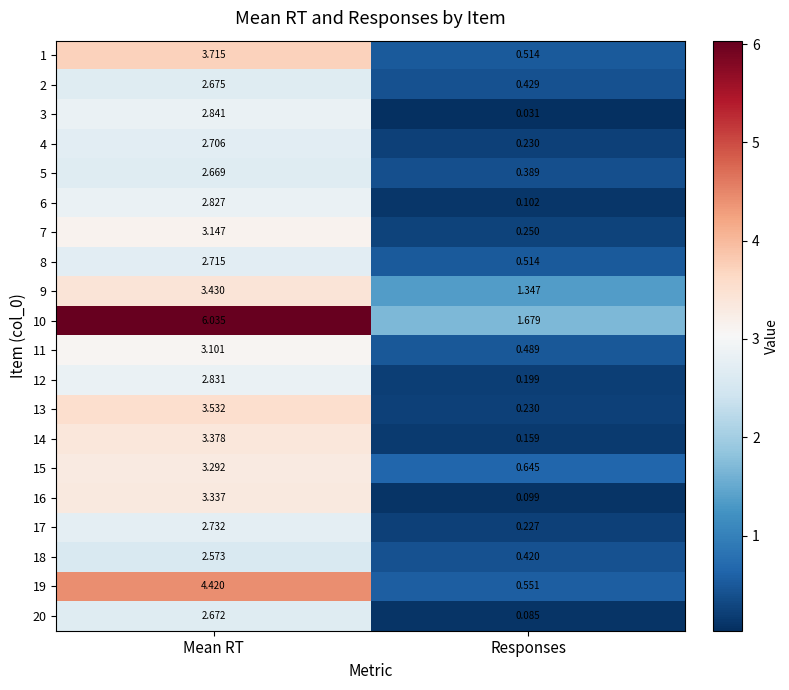

Which series has the largest total across all categories?

10